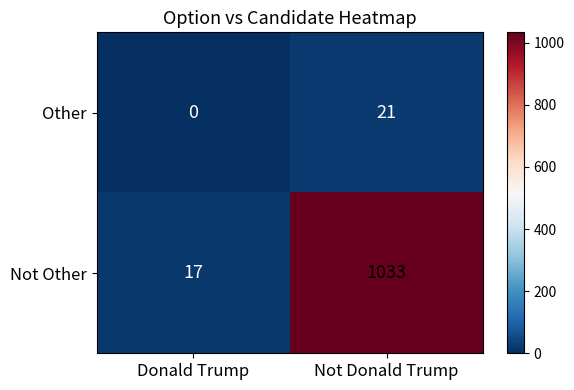

At which category is the sum across all series the highest?

Not Donald Trump